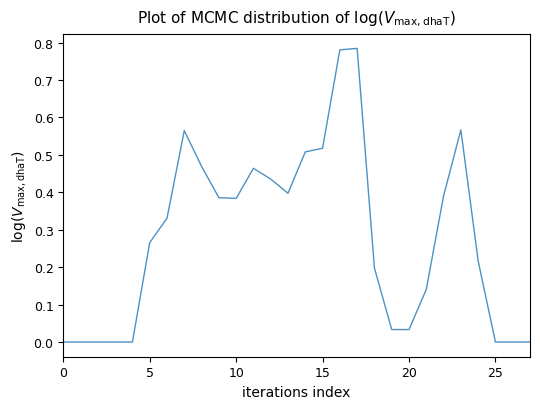

Which category has the highest value across all series?

17